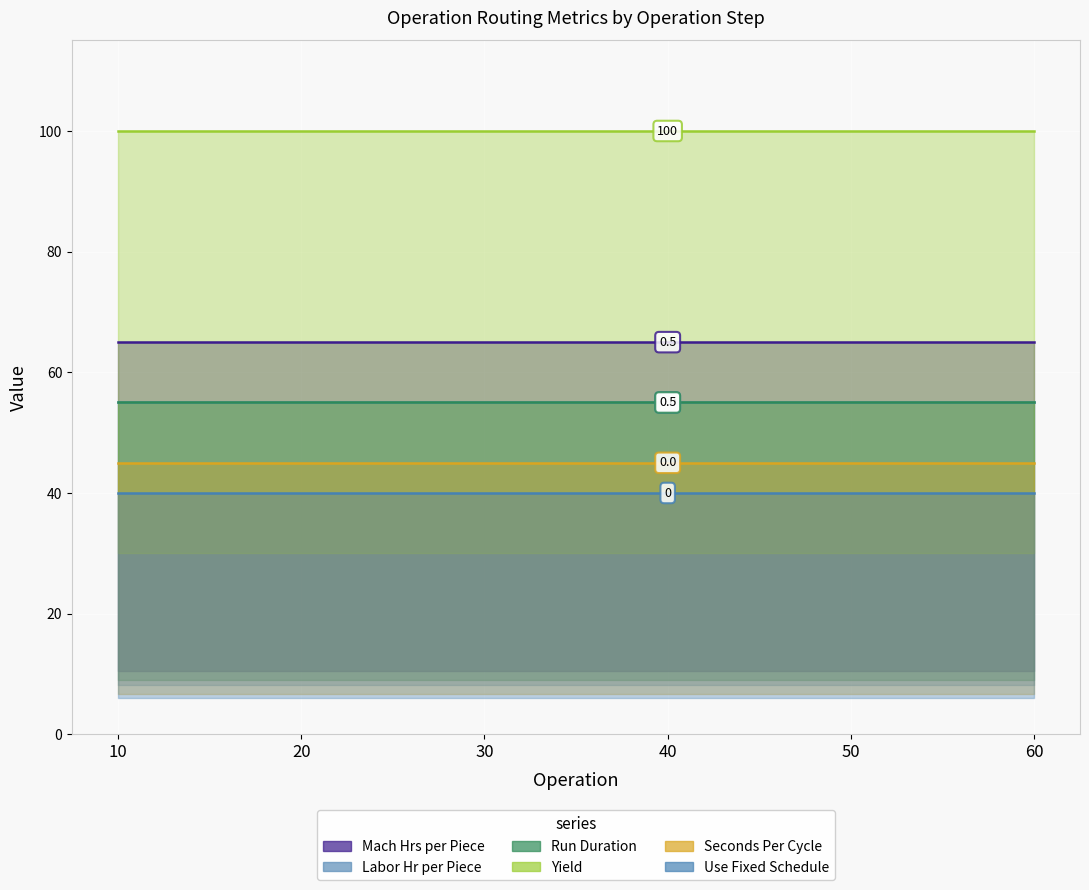

Does the chart display data point markers on the line(s)?

No